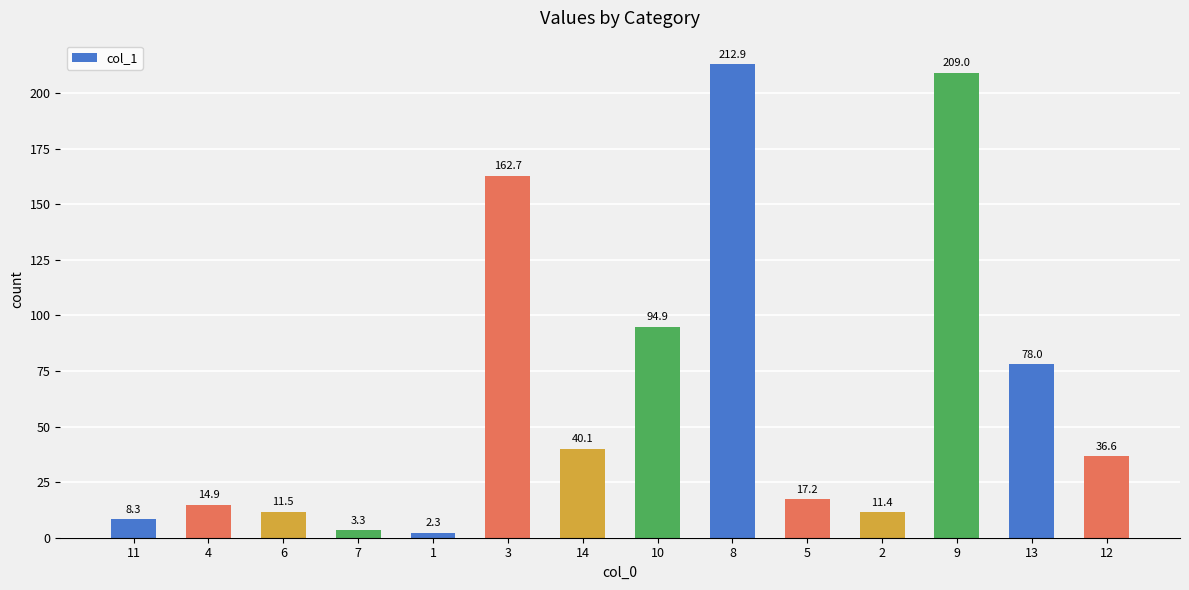

Reading left to right, transcribe all the data shown in this chart.

11=8.3	4=14.9	6=11.5	7=3.3	1=2.3	3=162.7	14=40.1	10=94.9	8=212.9	5=17.2	2=11.4	9=209.0	13=78.0	12=36.6